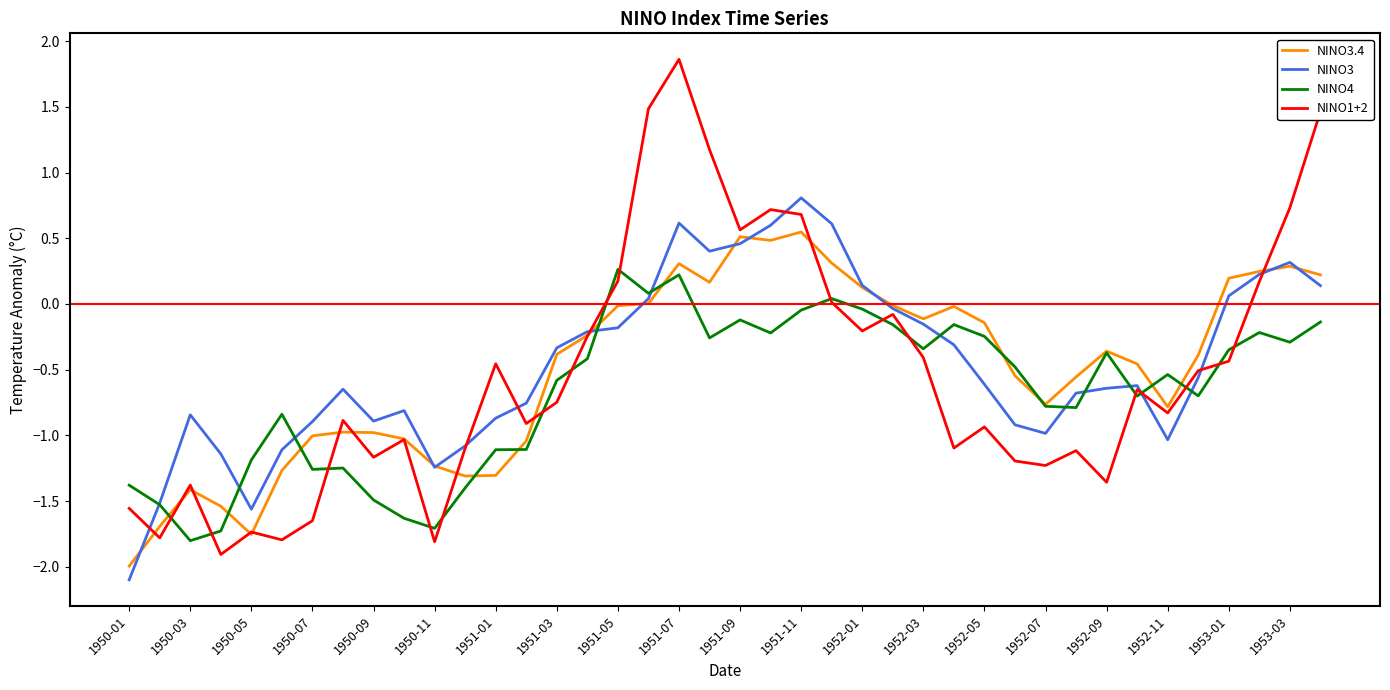

What are all the series names shown in the legend?

NINO3.4, NINO3, NINO4, NINO1+2